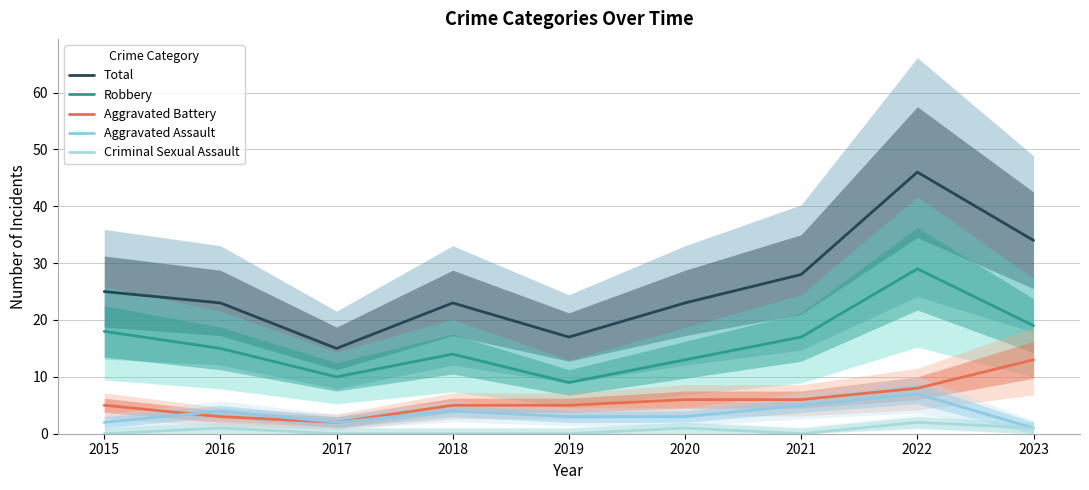

Reading right to left, transcribe all the data shown in this chart.

Total: 2023=34	2022=46	2021=28	2020=23	2019=17	2018=23	2017=15	2016=23	2015=25
Robbery: 2023=19	2022=29	2021=17	2020=13	2019=9	2018=14	2017=10	2016=15	2015=18
Aggravated Battery: 2023=13	2022=8	2021=6	2020=6	2019=5	2018=5	2017=2	2016=3	2015=5
Aggravated Assault: 2023=1	2022=7	2021=5	2020=3	2019=3	2018=4	2017=2	2016=4	2015=2
Criminal Sexual Assault: 2023=1	2022=2	2021=0	2020=1	2019=0	2018=0	2017=0	2016=1	2015=0